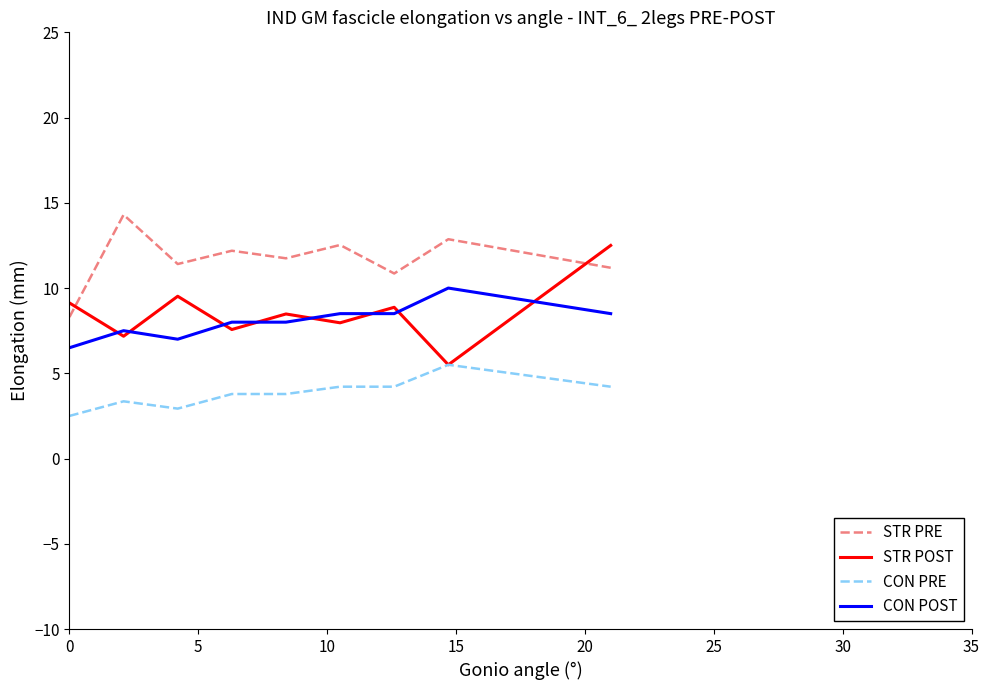

Rank the series by their maximum value, from lowest to highest.

CON PRE, CON POST, STR POST, STR PRE